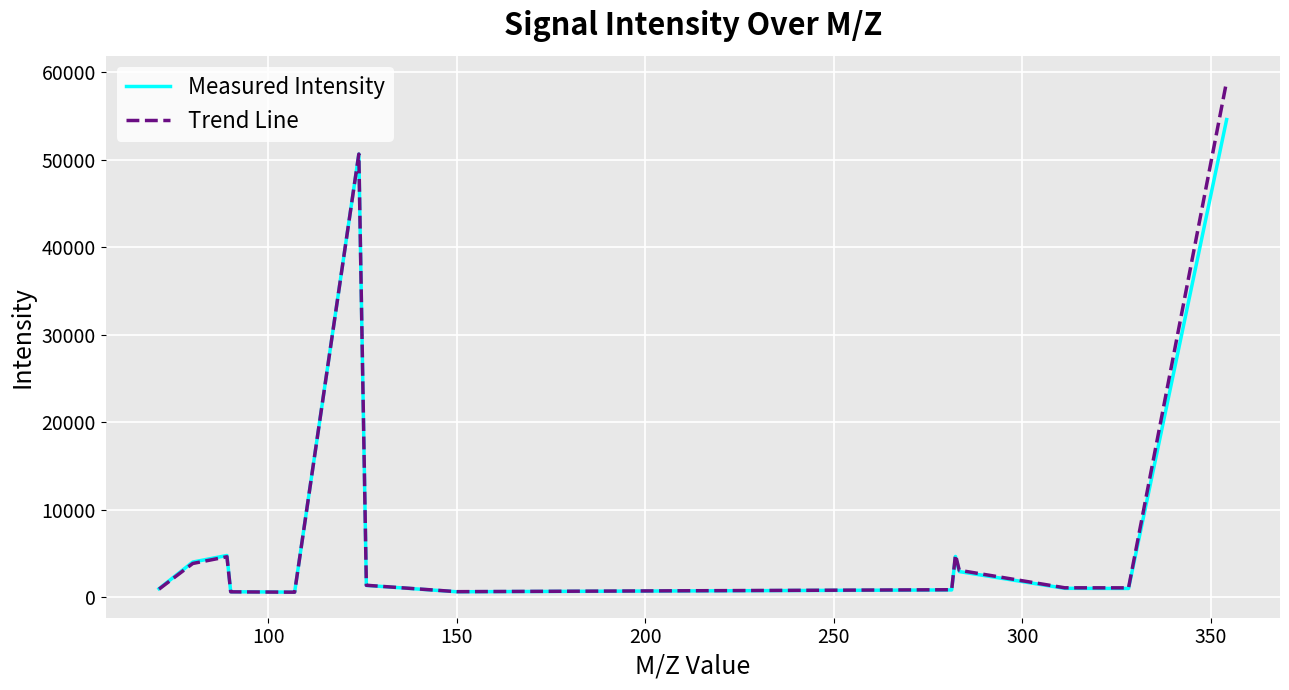

List the series in order of their peak value, lowest first.

Measured Intensity, Trend Line